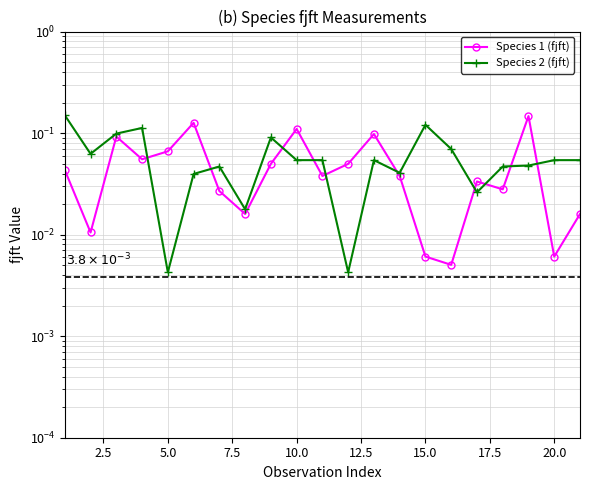

True or false: Species 2 (fjft) and Species 1 (fjft) intersect in this chart.

True